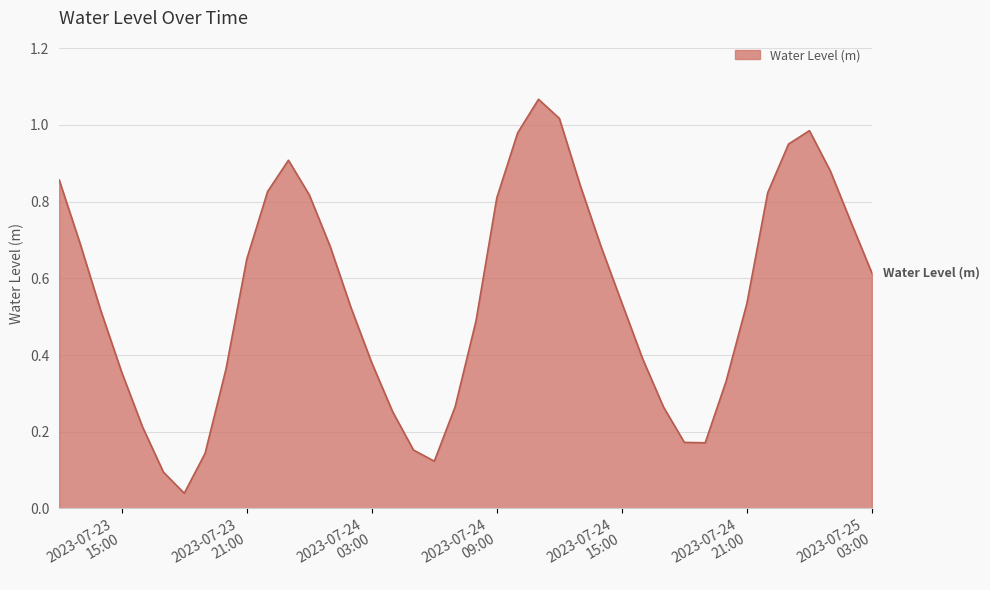

How many lines are shown in the chart?

1